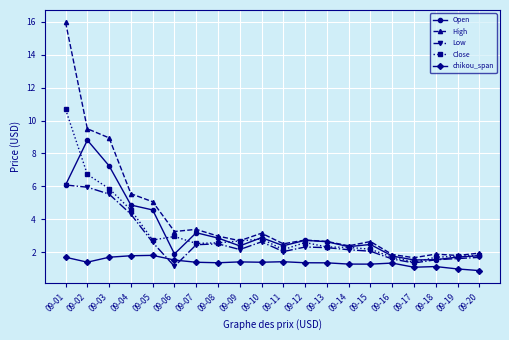

What is the value of the Close point at the 6th from the left?

2.9